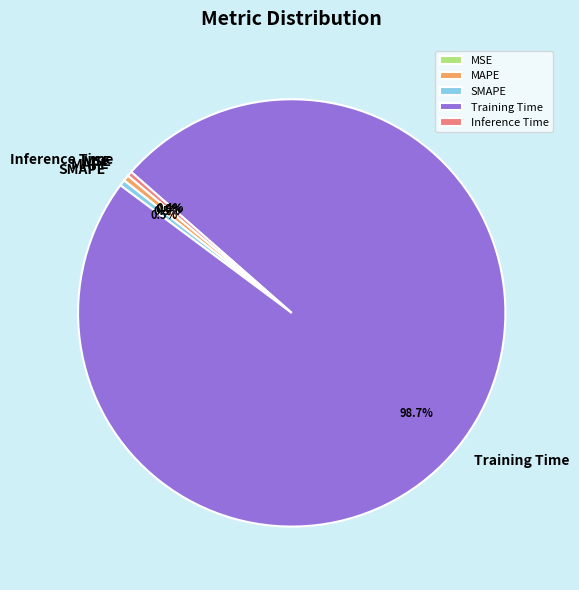

What percentage is NOT represented by Inference Time?

99.6%